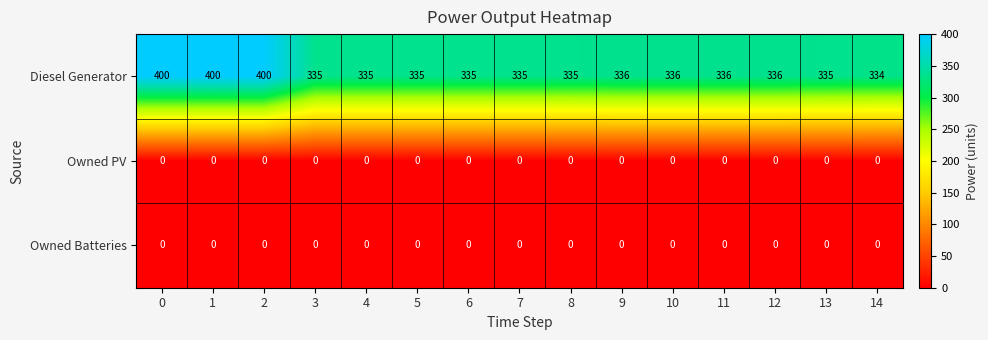

Which series changed the most between 5 and 14?

Diesel Generator